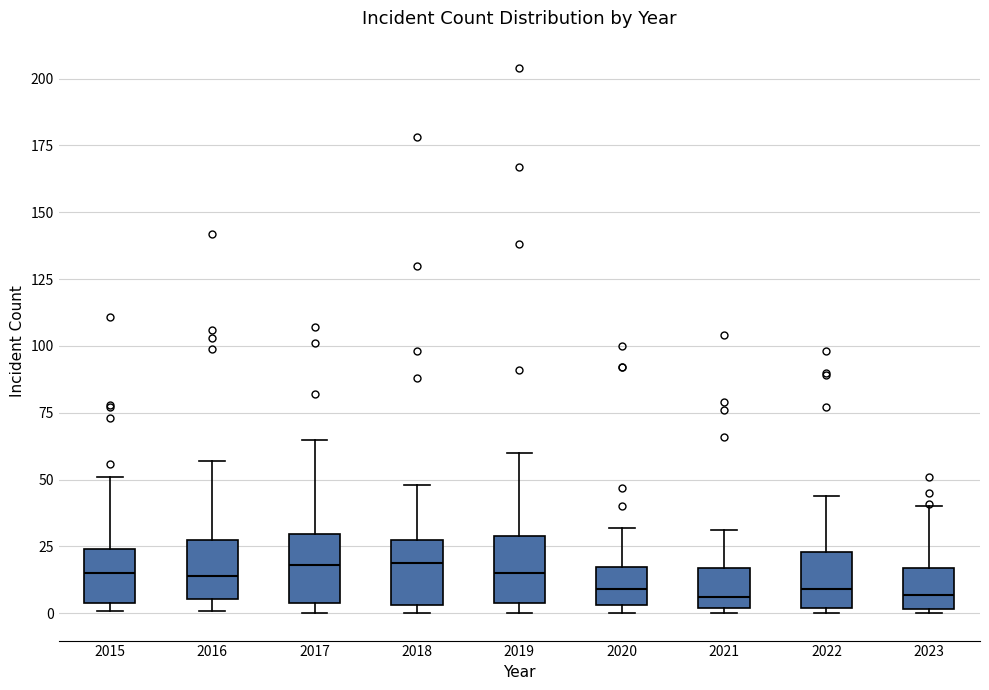

Reading left to right, transcribe this box plot: for each box, give where its median line is, the range the box spans, and where its two whiskers end, as read against the y-axis. The values are not printed on the chart, so give them approximately, as read against the axis.

2015: median 15, box 5 to 25, whiskers 0 to 50
2016: median 15, box 5 to 30, whiskers 0 to 55
2017: median 20, box 5 to 30, whiskers 0 to 65
2018: median 20, box 5 to 30, whiskers 0 to 50
2019: median 15, box 5 to 30, whiskers 0 to 60
2020: median 10, box 5 to 20, whiskers 0 to 30
2021: median 5, box 0 to 15, whiskers 0 (just below the box's lower edge) to 30
2022: median 10, box 0 to 25, whiskers 0 (just below the box's lower edge) to 45
2023: median 5, box 0 to 15, whiskers 0 to 40